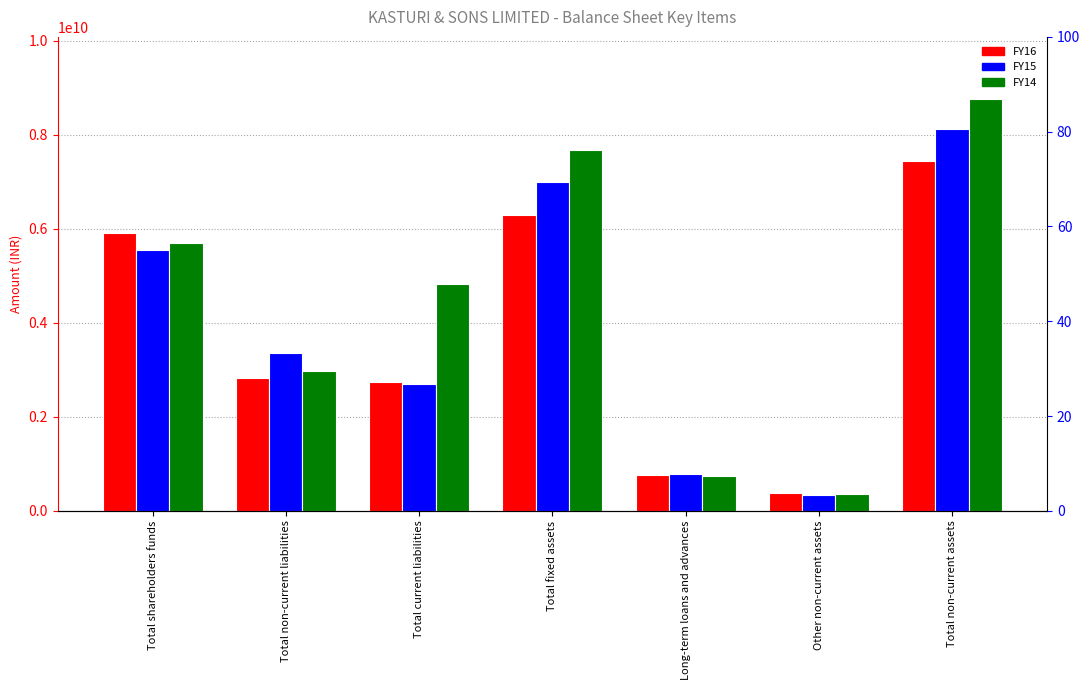

Which category has the highest value in the FY15 series?

Total non-current assets